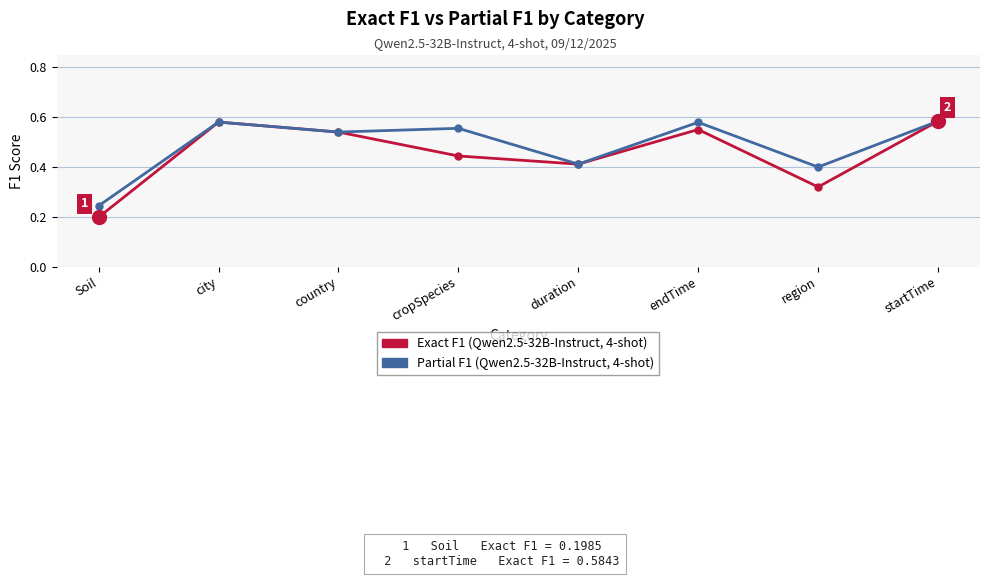

At which category does the chart reach its minimum across all series?

Soil